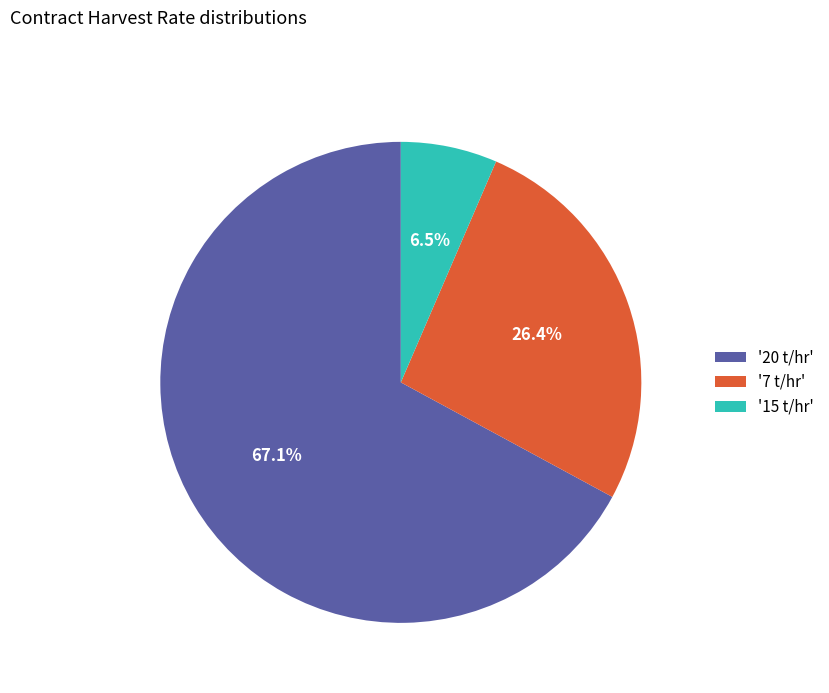

To the nearest percent, what is the average slice percentage?

33%